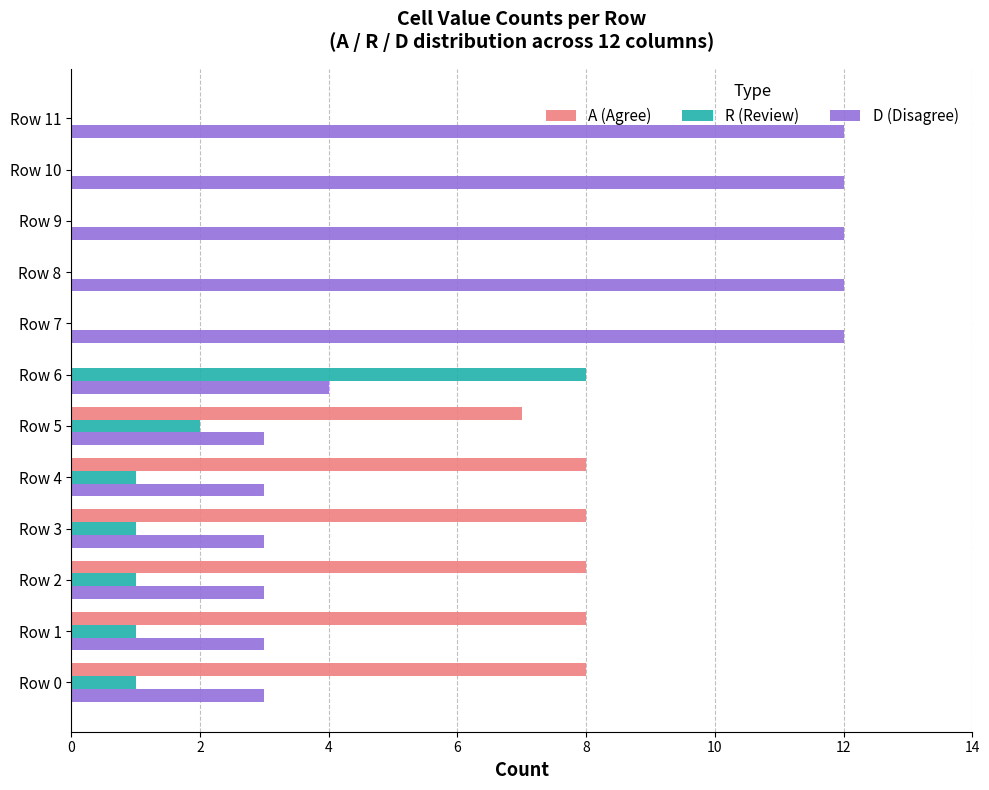

The A (Agree) series shows 14 at Row 4. True or false?

False